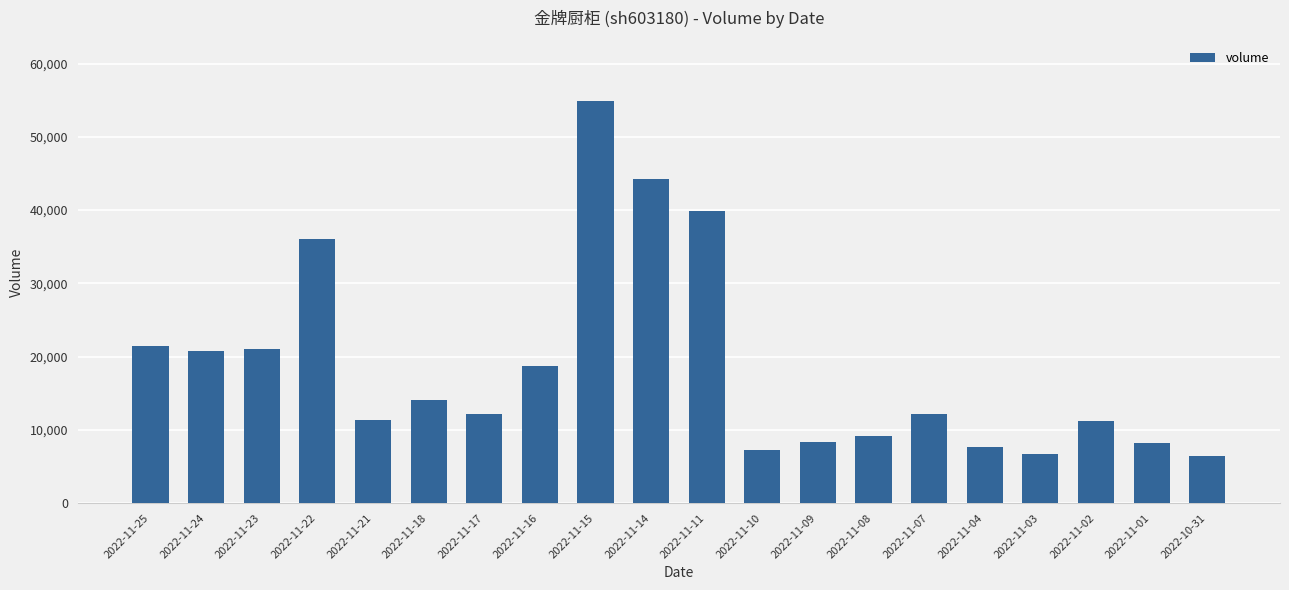

The value at 2022-11-08 is 9141. True or false?

True